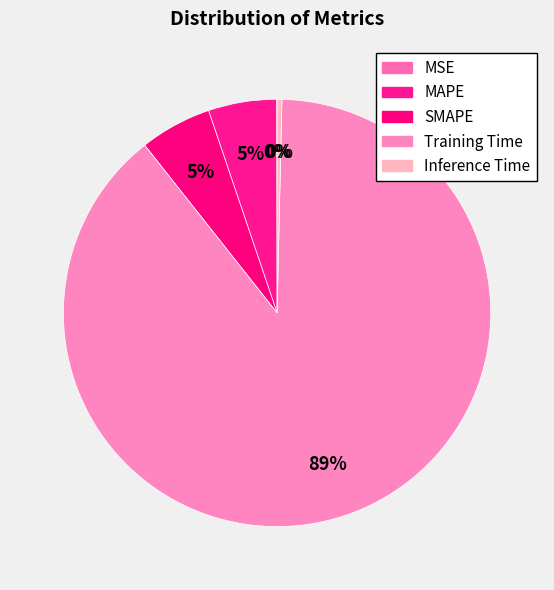

To the nearest percent, what is the average slice percentage?

20%